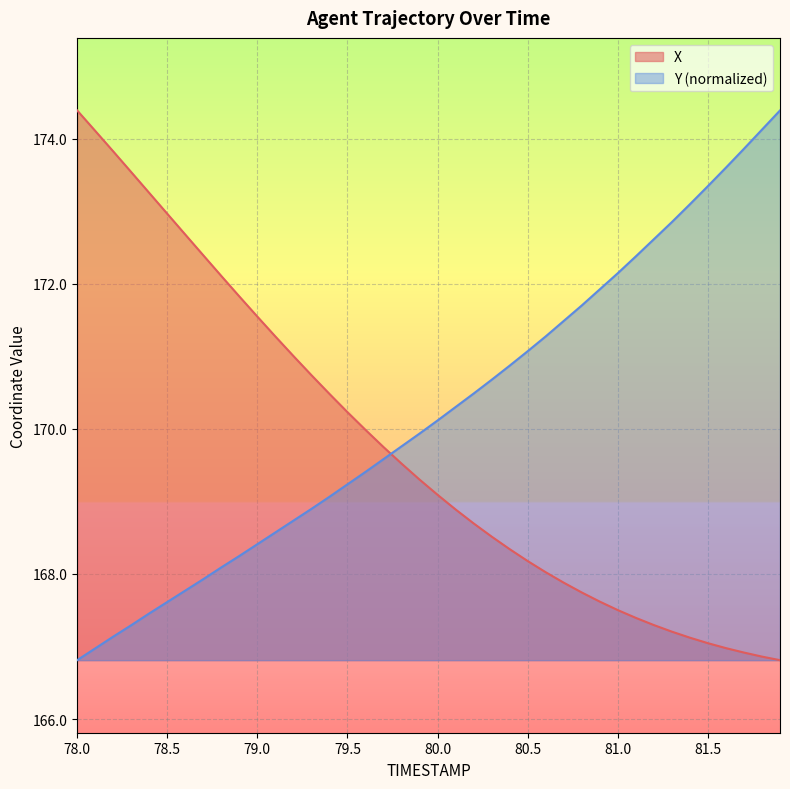

What is the difference between the second highest and minimum values in the Y series?

7.3